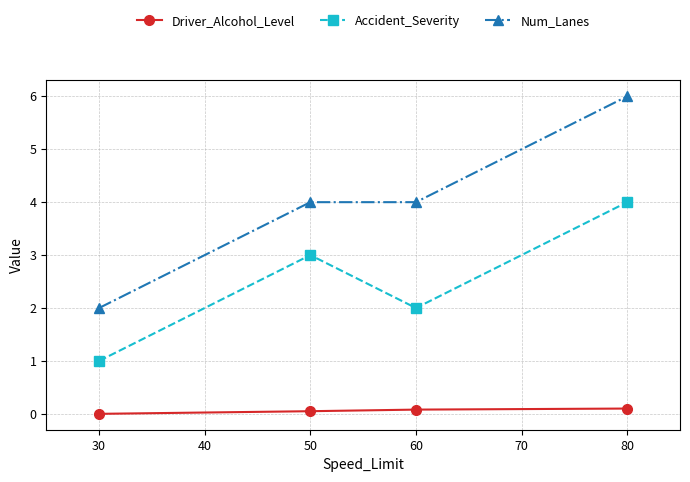

What is the maximum value for Driver_Alcohol_Level?

0.1